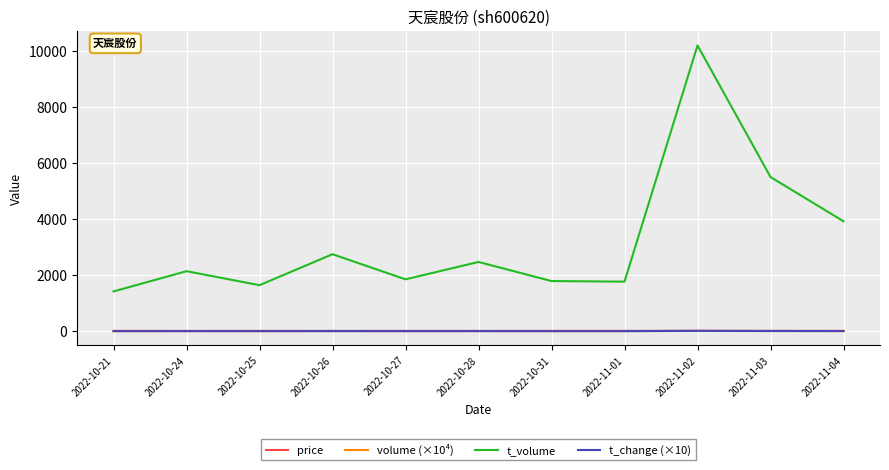

Where is the first local maximum for t_volume?

2022-10-24